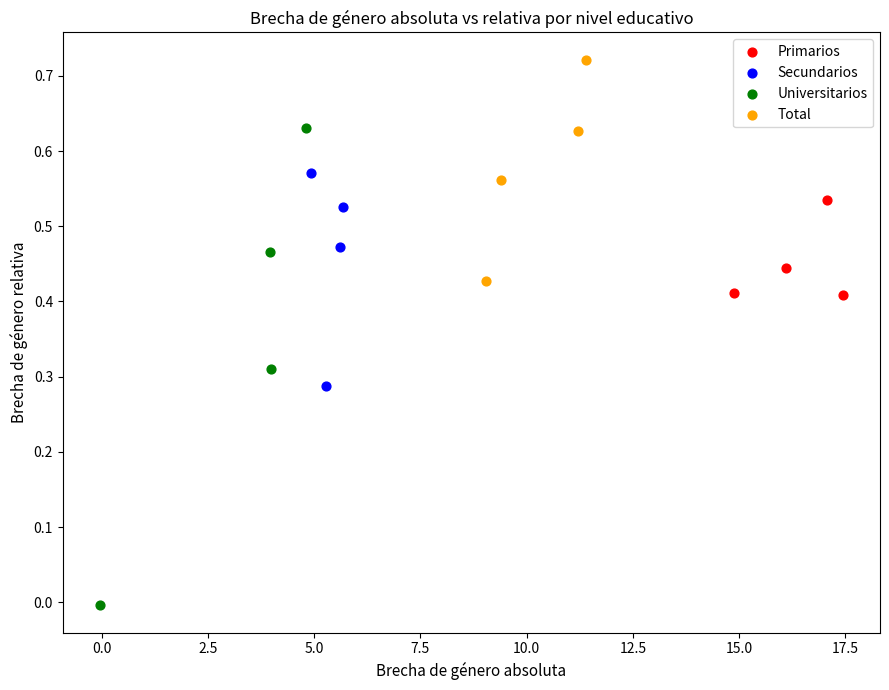

Which series reaches the maximum Y coordinate?

Total